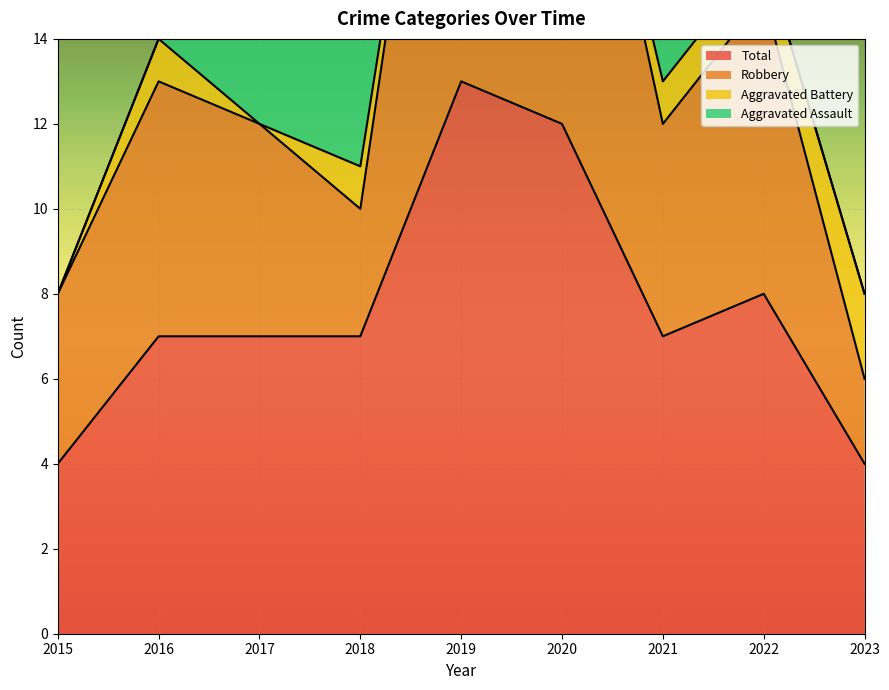

At how many categories does at least one series exceed 8?

7